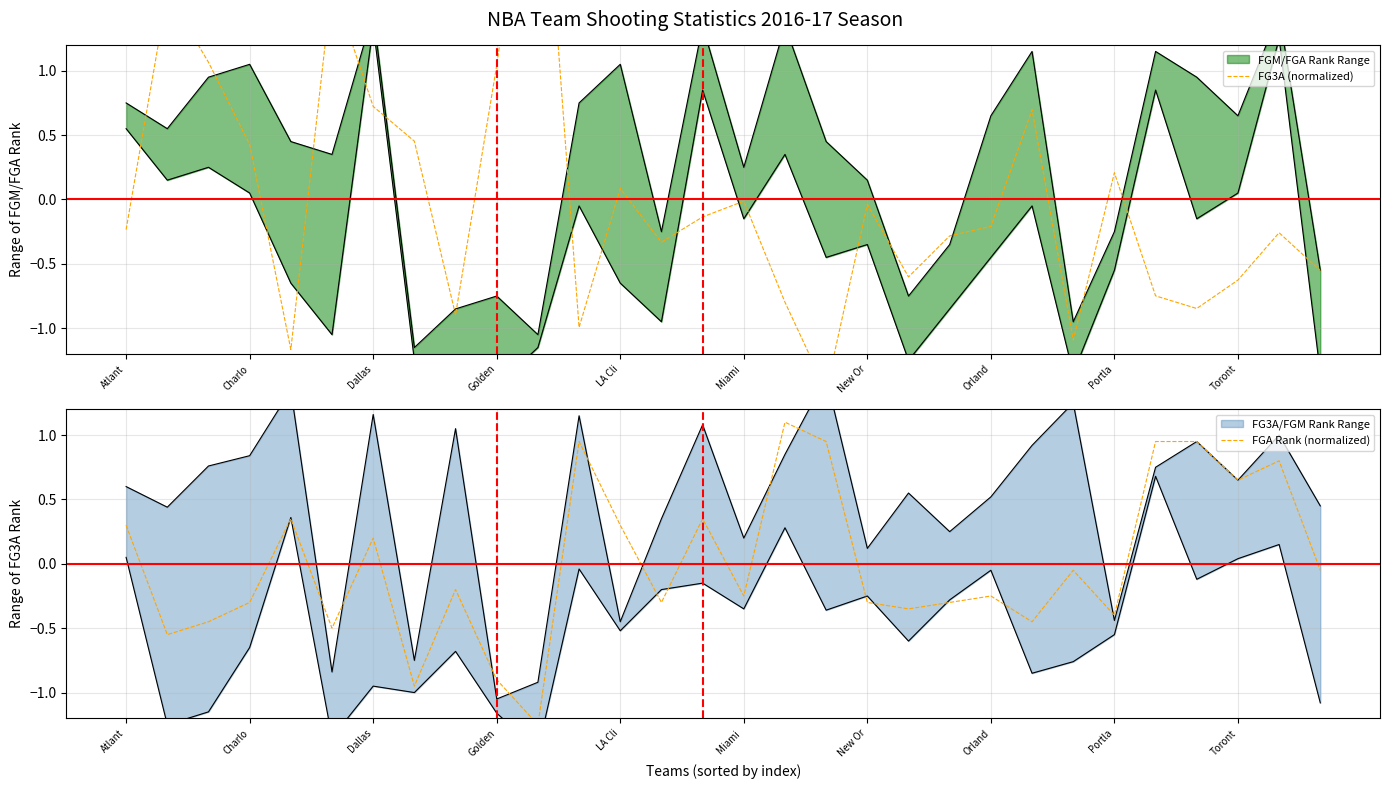

Count the number of categories in the chart.

30